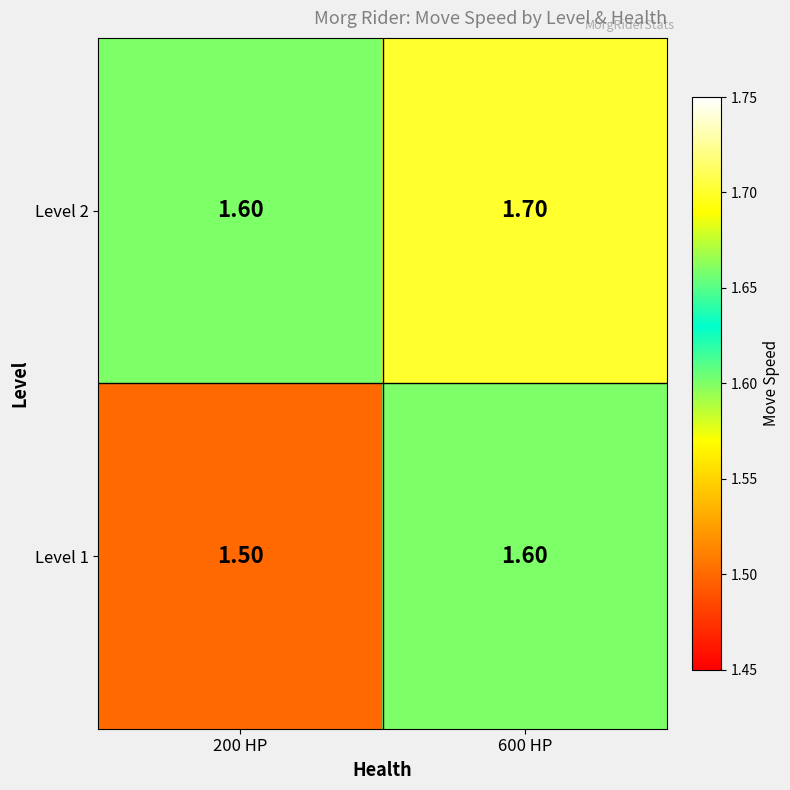

What is the total value across all series at 200 HP?

3.1